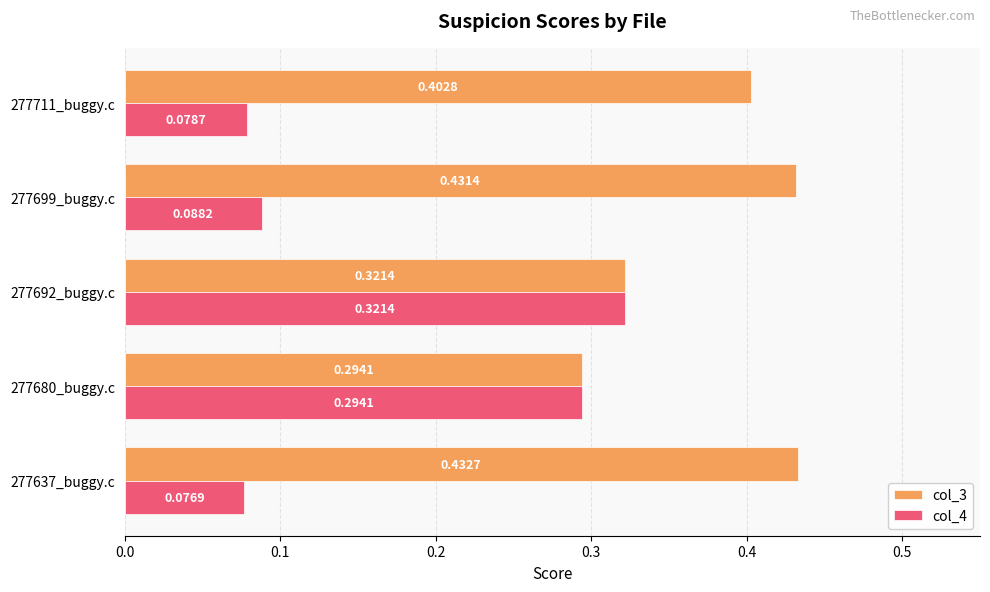

Rank the series by their average value, from highest to lowest.

col_3, col_4